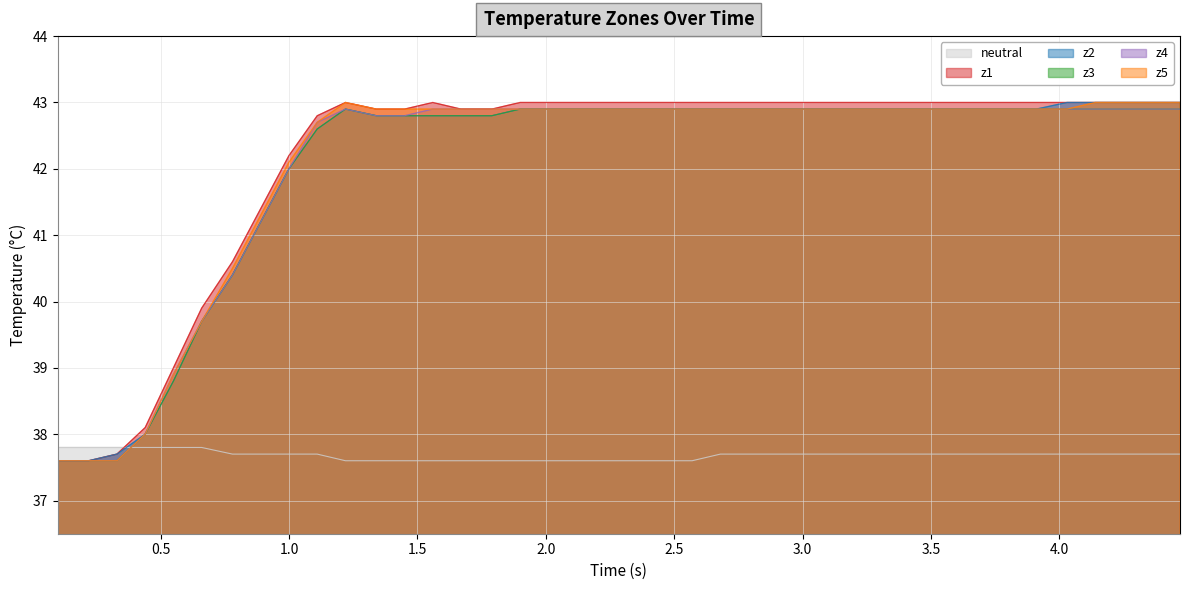

What is the difference between the maximum and minimum values in the z3 series?

5.3